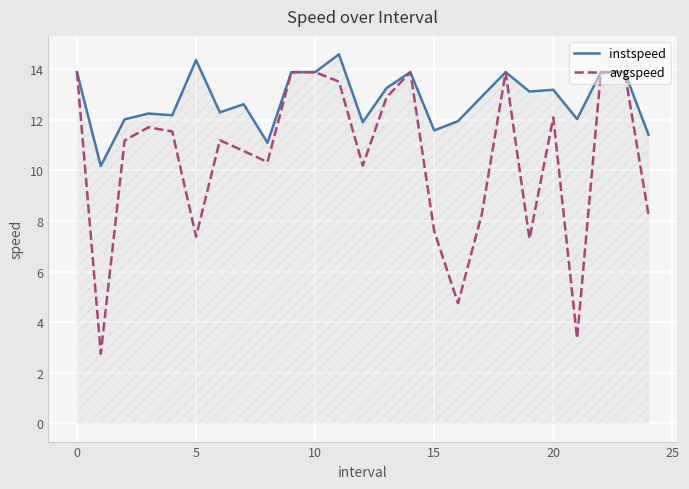

Which series has the largest total across all categories?

instspeed